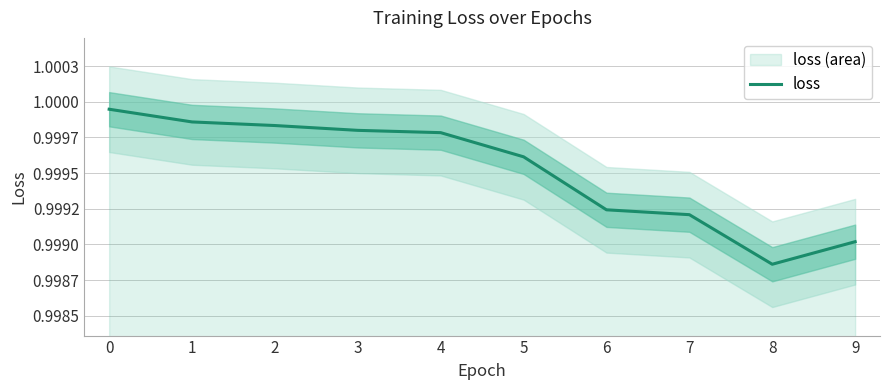

Rank the categories by value from lowest to highest.

8, 9, 7, 6, 5, 4, 3, 2, 1, 0